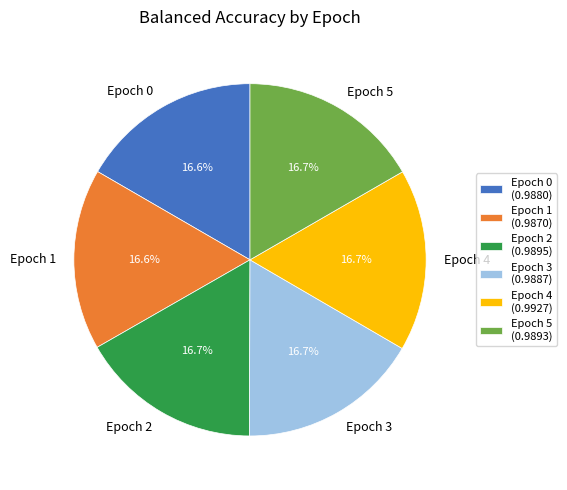

How many segments does this pie chart have?

6